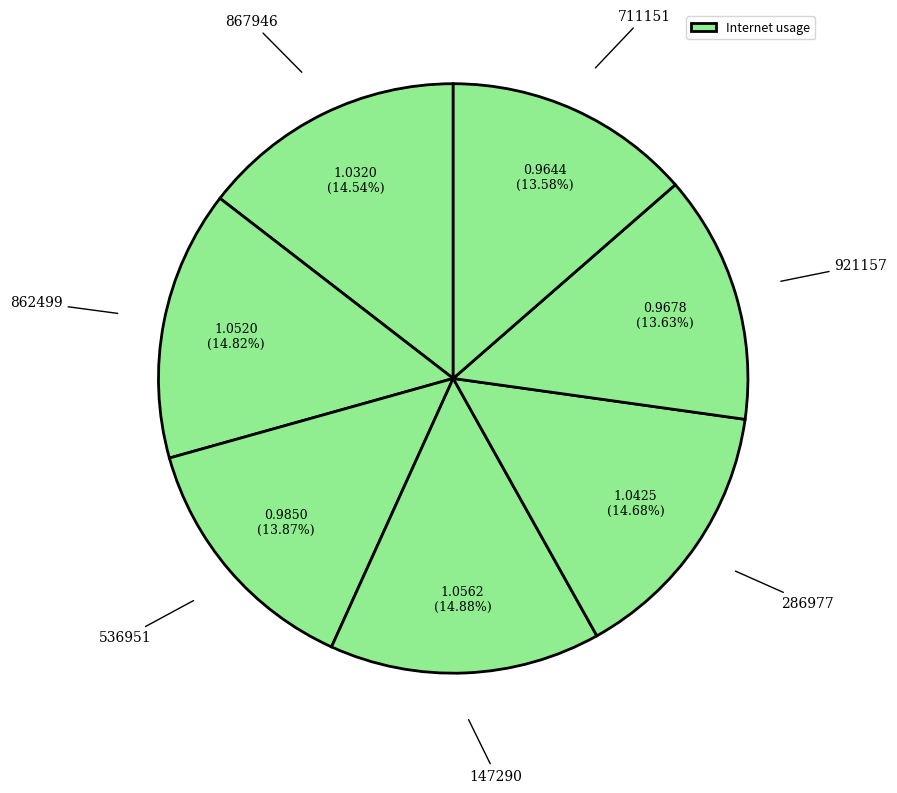

Count the number of slices in the pie.

7